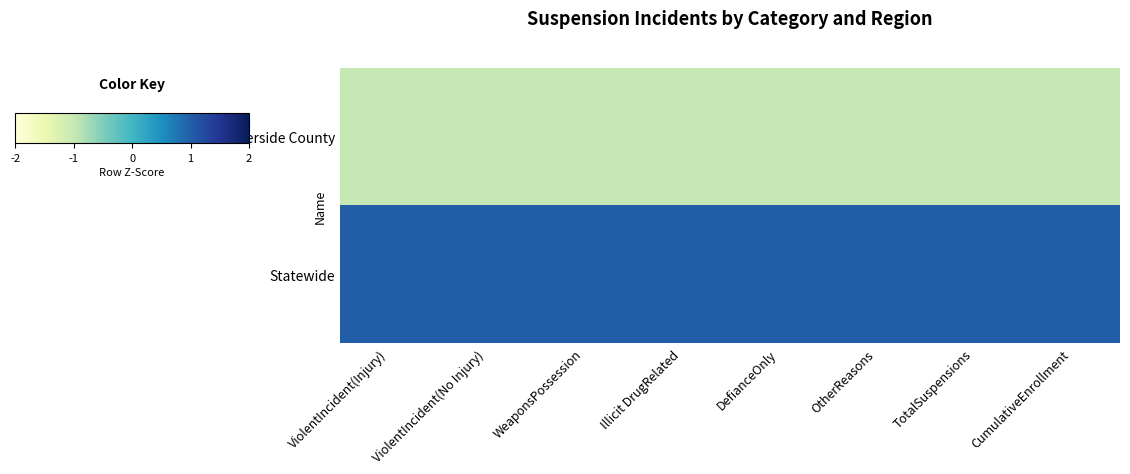

Which series changed the most between DefianceOnly and CumulativeEnrollment?

Riverside County